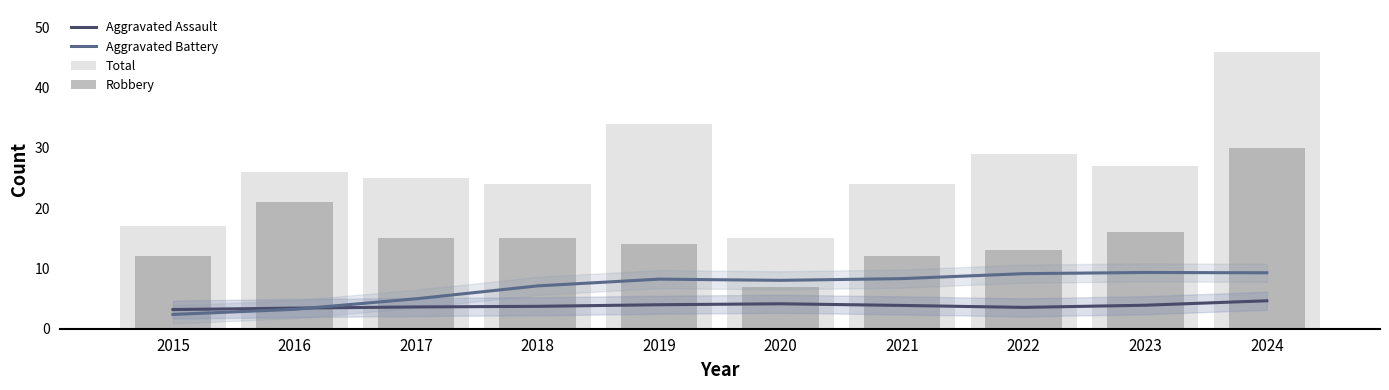

Which series has the widest spread of values?

Total